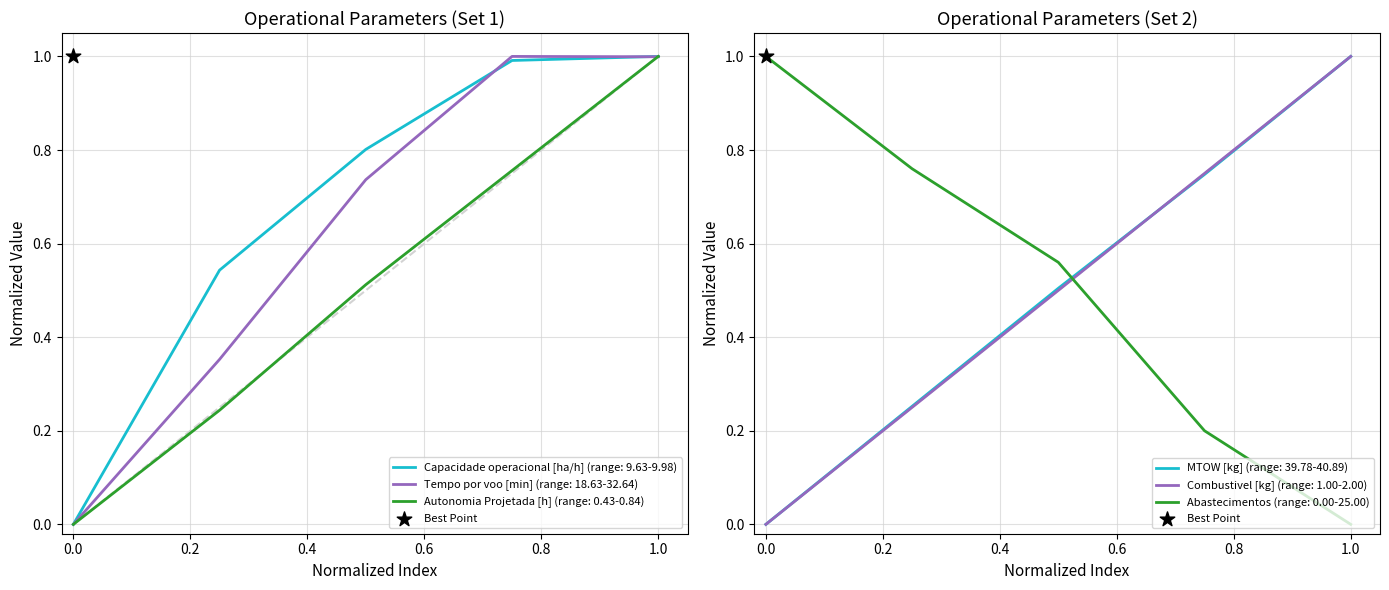

Is it true that Capacidade operacional [ha/h] (range: 9.63-9.98) equals 0.7 at 0.0?

False